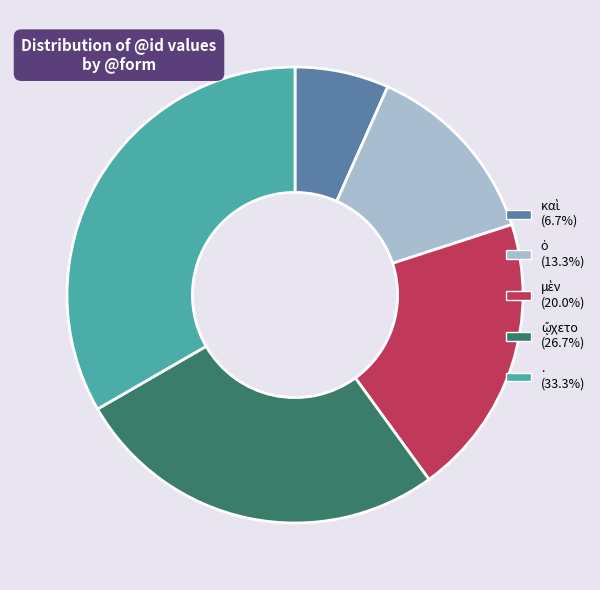

What is the largest slice in the pie chart?

.